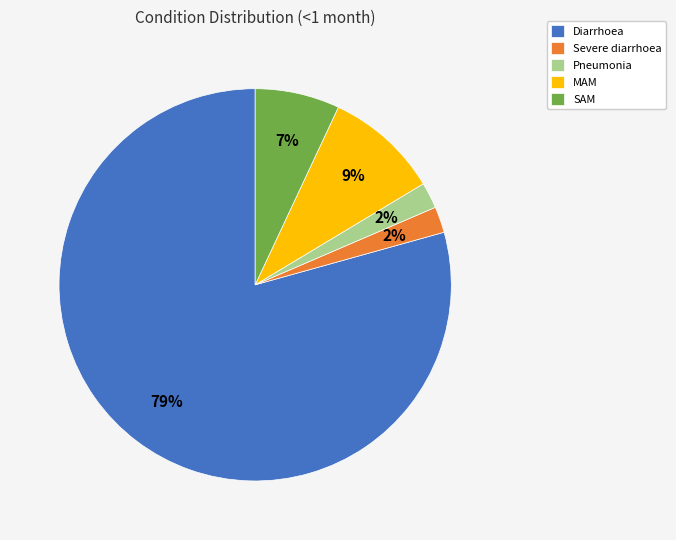

What percentage is the SAM slice, to the nearest percent?

7%